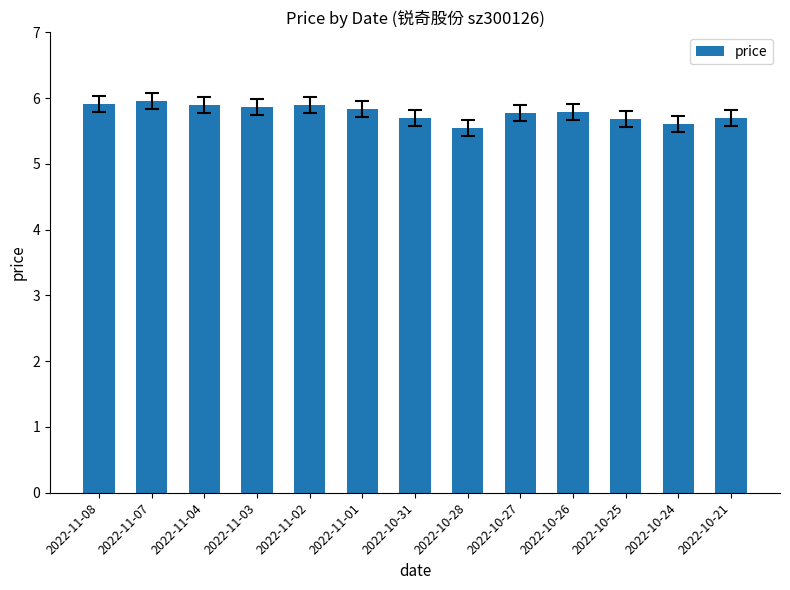

What is the label of the 7th bar from the left?

2022-10-31